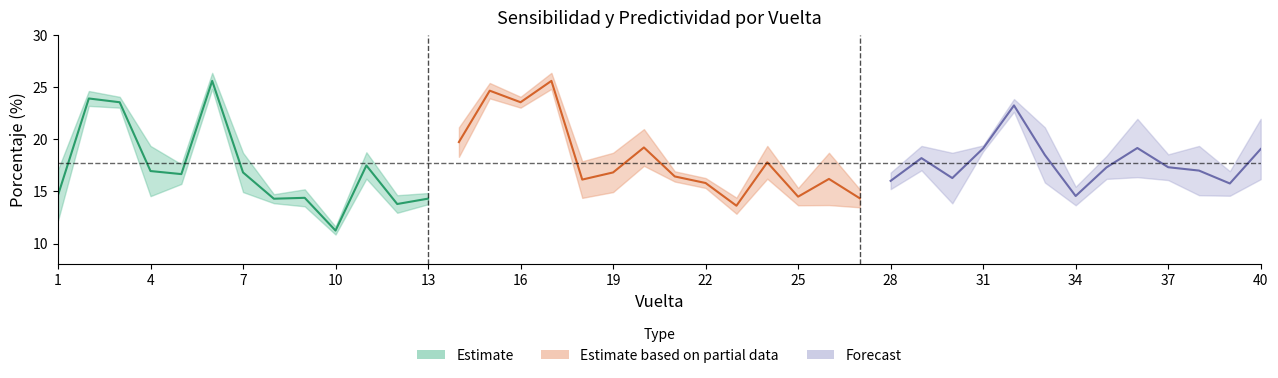

What is the spread (max minus min) of values at 34?

1.8